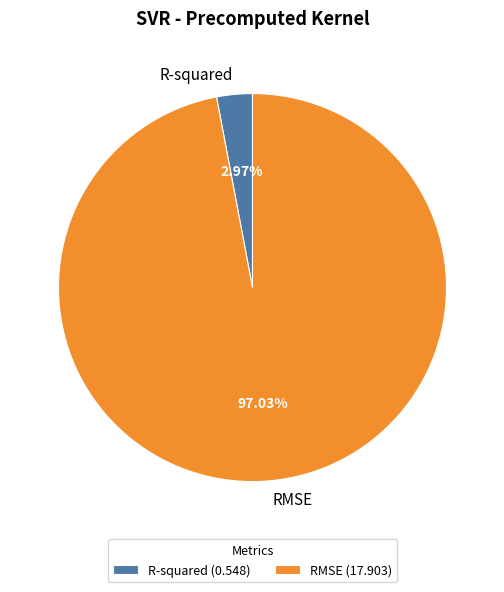

Is there any slice that represents more than half of the pie?

Yes